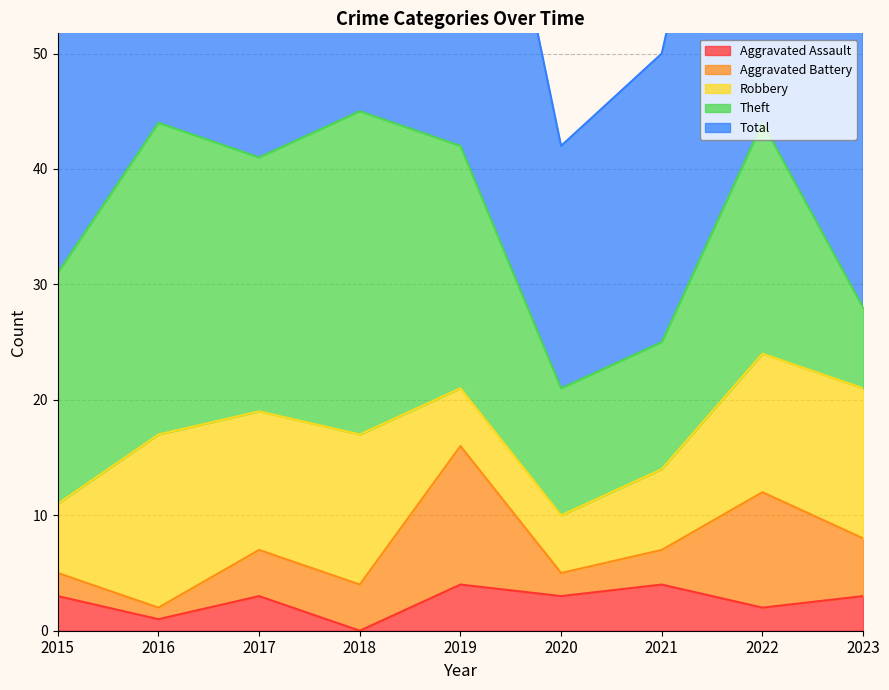

True or false: Total and Theft intersect in this chart.

False